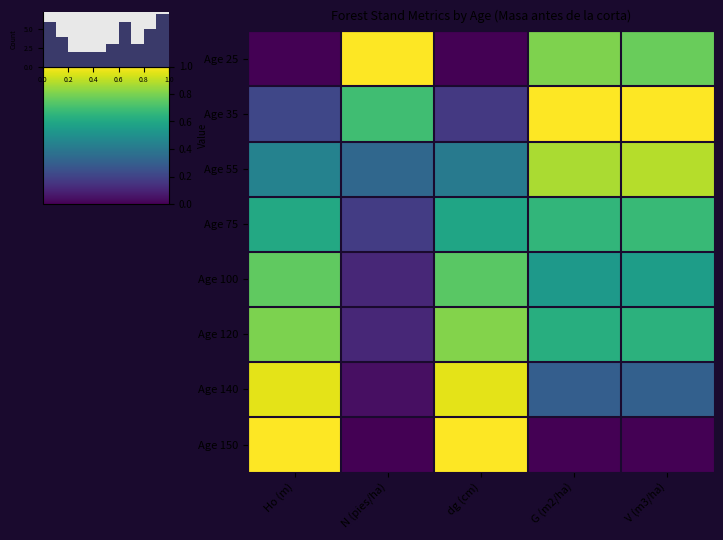

Count the Age 120 values in the range 0 to 1.

5